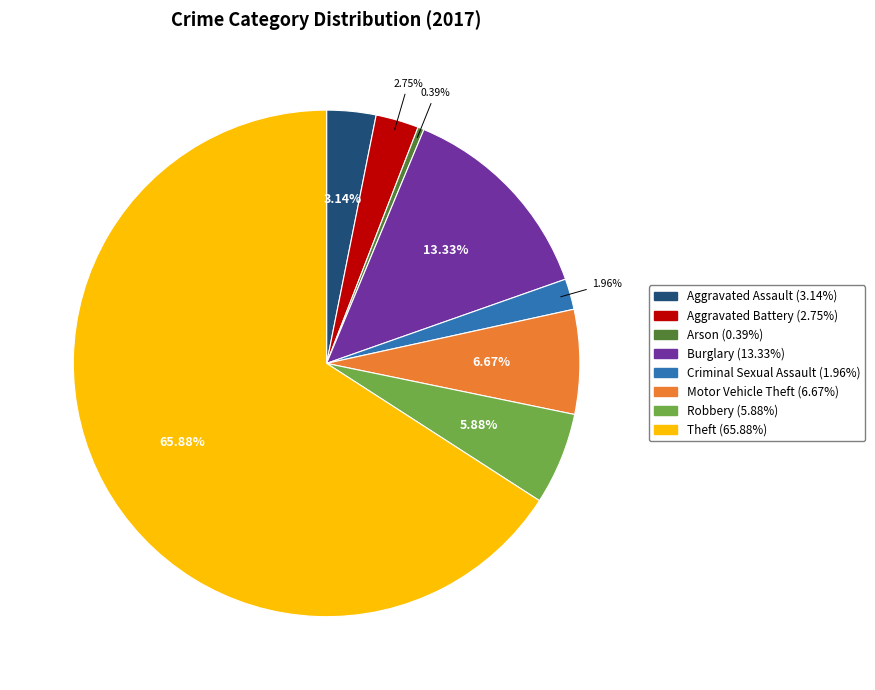

What is the ratio of the value at Robbery (5.88%) to the value at Arson (0.39%)?

15.0